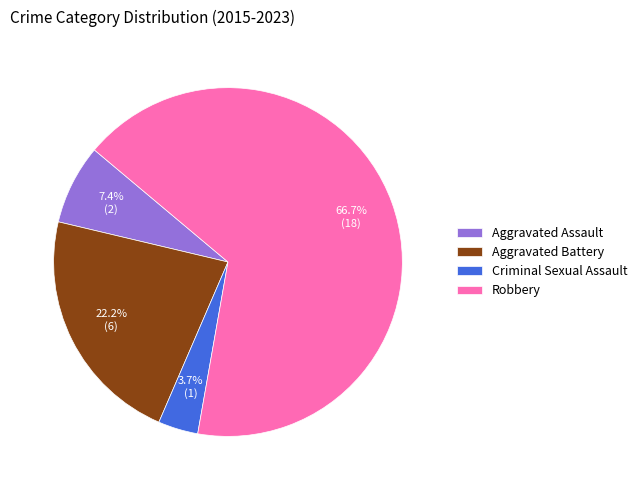

Is the sum of Aggravated Battery and Criminal Sexual Assault greater than half?

No